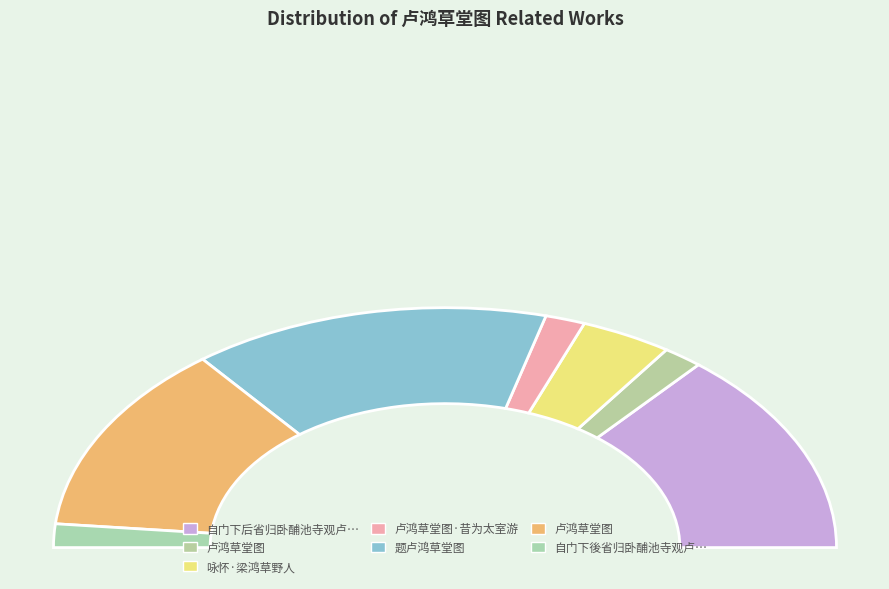

True or false: 自门下后省归卧酺池寺观卢鸿草堂图 accounts for 36% of the total.

False